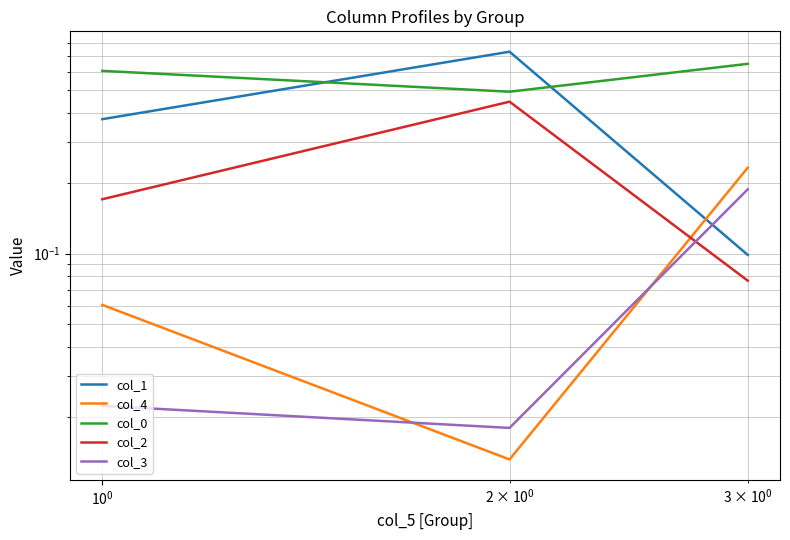

Does the chart display data point markers on the line(s)?

No